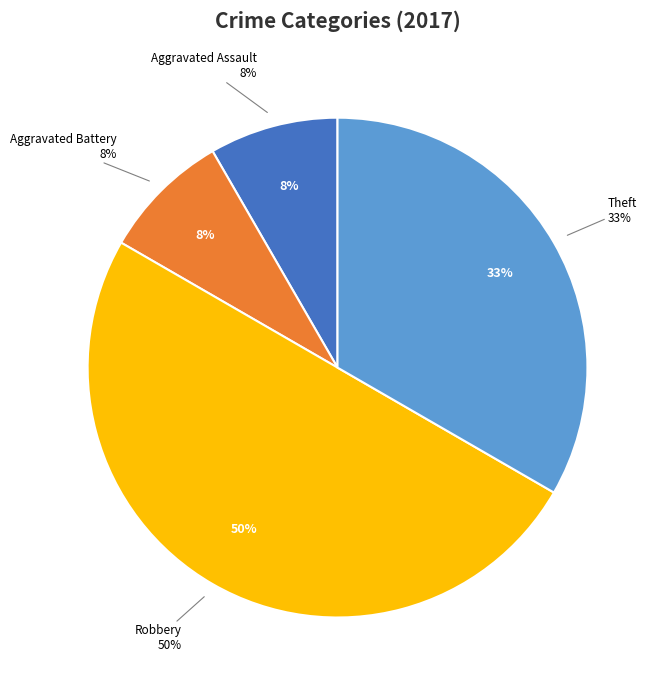

The Aggravated Battery slice represents 8% of the pie. True or false?

True